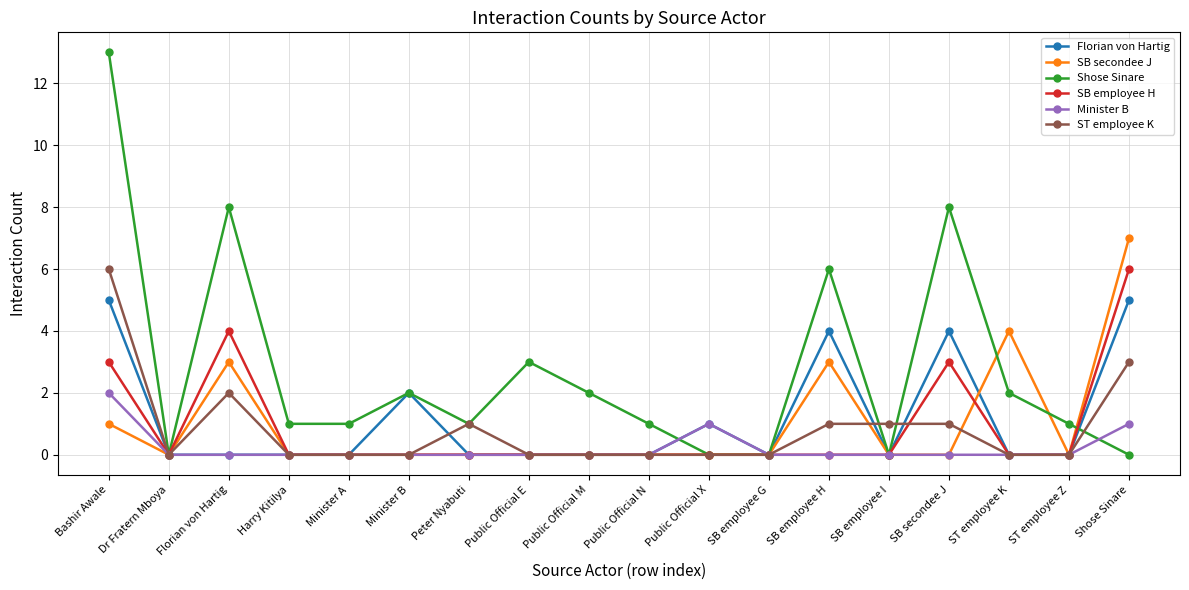

Reading left to right, list all the values displayed in this chart.

Florian von Hartig: Bashir Awale=5	Dr Fratern Mboya=0	Florian von Hartig=0	Harry Kitilya=0	Minister A=0	Minister B=2	Peter Nyabuti=0	Public Official E=0	Public Official M=0	Public Official N=0	Public Official X=1	SB employee G=0	SB employee H=4	SB employee I=0	SB secondee J=4	ST employee K=0	ST employee Z=0	Shose Sinare=5
SB secondee J: Bashir Awale=1	Dr Fratern Mboya=0	Florian von Hartig=3	Harry Kitilya=0	Minister A=0	Minister B=0	Peter Nyabuti=0	Public Official E=0	Public Official M=0	Public Official N=0	Public Official X=0	SB employee G=0	SB employee H=3	SB employee I=0	SB secondee J=0	ST employee K=4	ST employee Z=0	Shose Sinare=7
Shose Sinare: Bashir Awale=13	Dr Fratern Mboya=0	Florian von Hartig=8	Harry Kitilya=1	Minister A=1	Minister B=2	Peter Nyabuti=1	Public Official E=3	Public Official M=2	Public Official N=1	Public Official X=0	SB employee G=0	SB employee H=6	SB employee I=0	SB secondee J=8	ST employee K=2	ST employee Z=1	Shose Sinare=0
SB employee H: Bashir Awale=3	Dr Fratern Mboya=0	Florian von Hartig=4	Harry Kitilya=0	Minister A=0	Minister B=0	Peter Nyabuti=0	Public Official E=0	Public Official M=0	Public Official N=0	Public Official X=0	SB employee G=0	SB employee H=0	SB employee I=0	SB secondee J=3	ST employee K=0	ST employee Z=0	Shose Sinare=6
Minister B: Bashir Awale=2	Dr Fratern Mboya=0	Florian von Hartig=0	Harry Kitilya=0	Minister A=0	Minister B=0	Peter Nyabuti=0	Public Official E=0	Public Official M=0	Public Official N=0	Public Official X=1	SB employee G=0	SB employee H=0	SB employee I=0	SB secondee J=0	ST employee K=0	ST employee Z=0	Shose Sinare=1
ST employee K: Bashir Awale=6	Dr Fratern Mboya=0	Florian von Hartig=2	Harry Kitilya=0	Minister A=0	Minister B=0	Peter Nyabuti=1	Public Official E=0	Public Official M=0	Public Official N=0	Public Official X=0	SB employee G=0	SB employee H=1	SB employee I=1	SB secondee J=1	ST employee K=0	ST employee Z=0	Shose Sinare=3